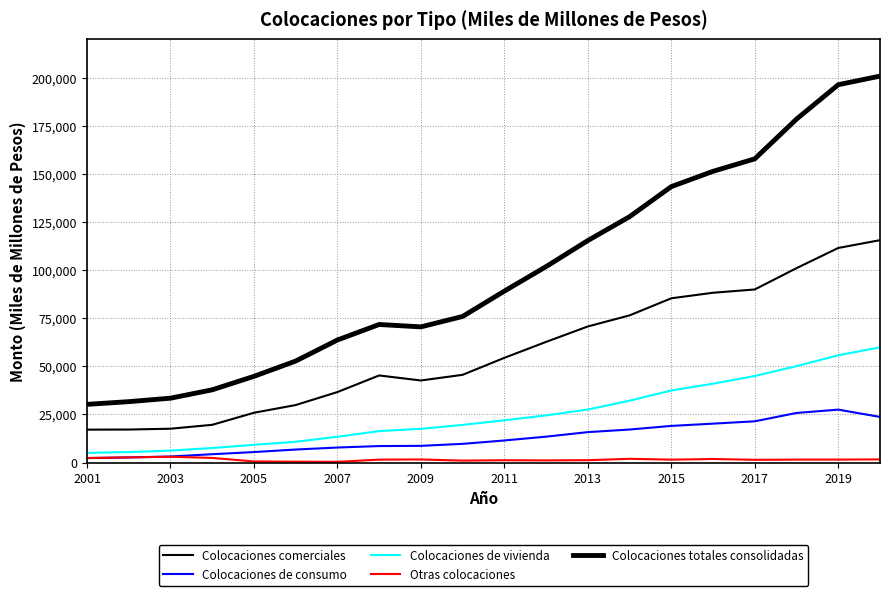

True or false: Colocaciones de vivienda has more than 1 interior local peaks.

False